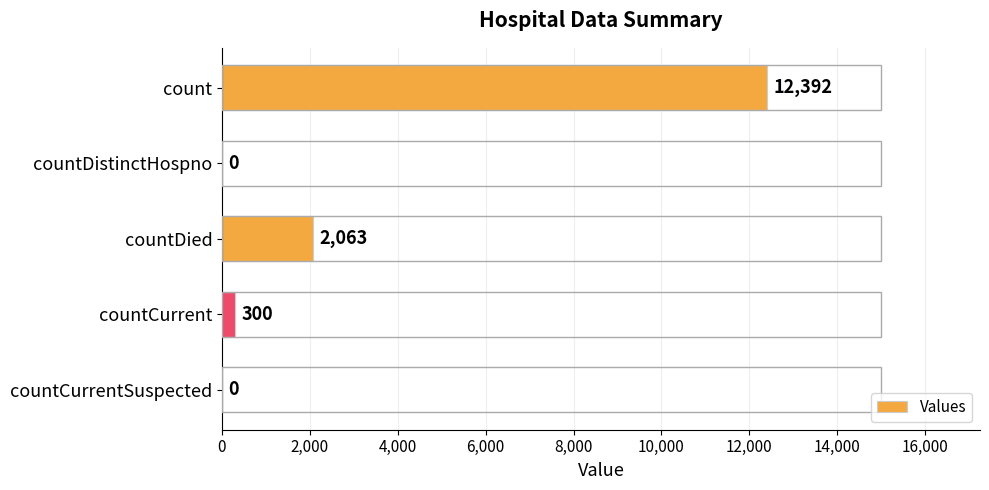

True or false: the data shows 300 at countCurrent.

True